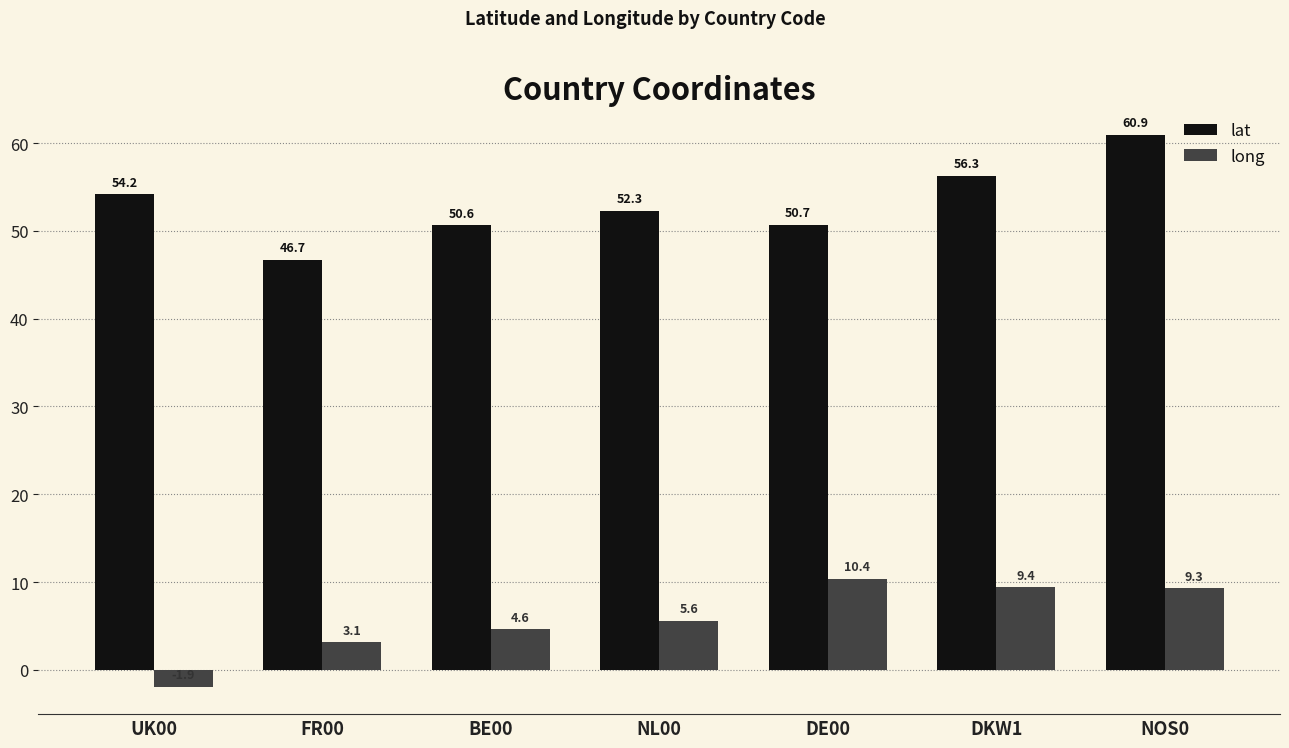

Rank the series by their maximum value, from highest to lowest.

lat, long